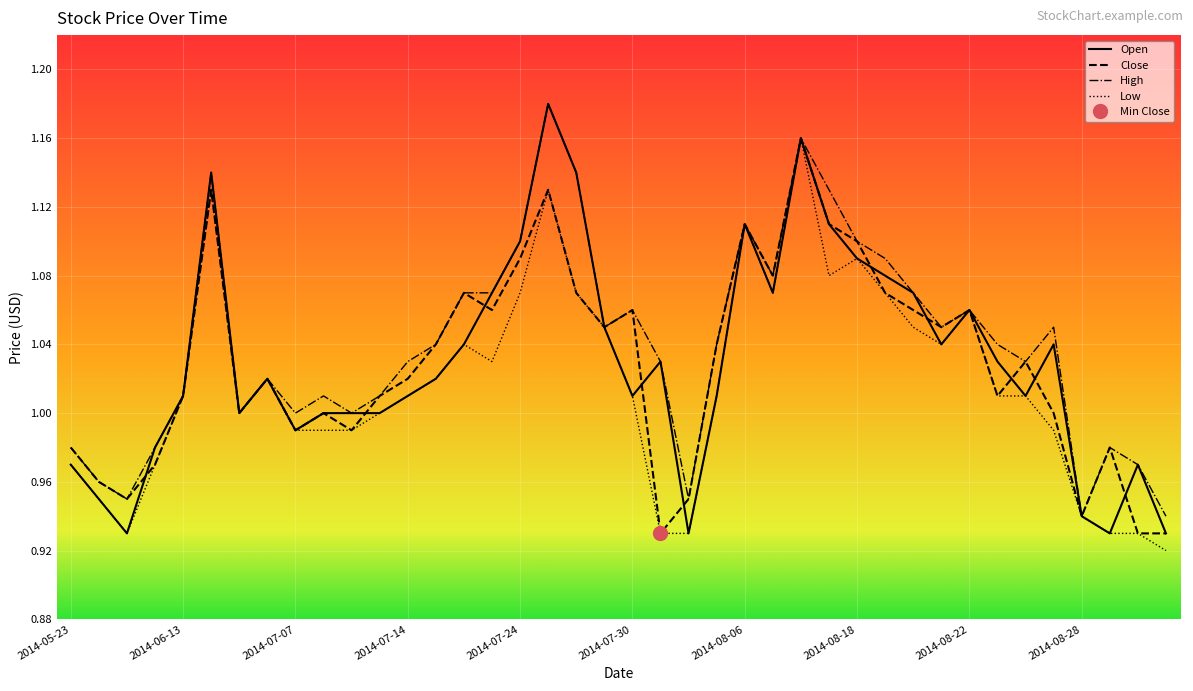

What is the minimum value for Low?

0.9